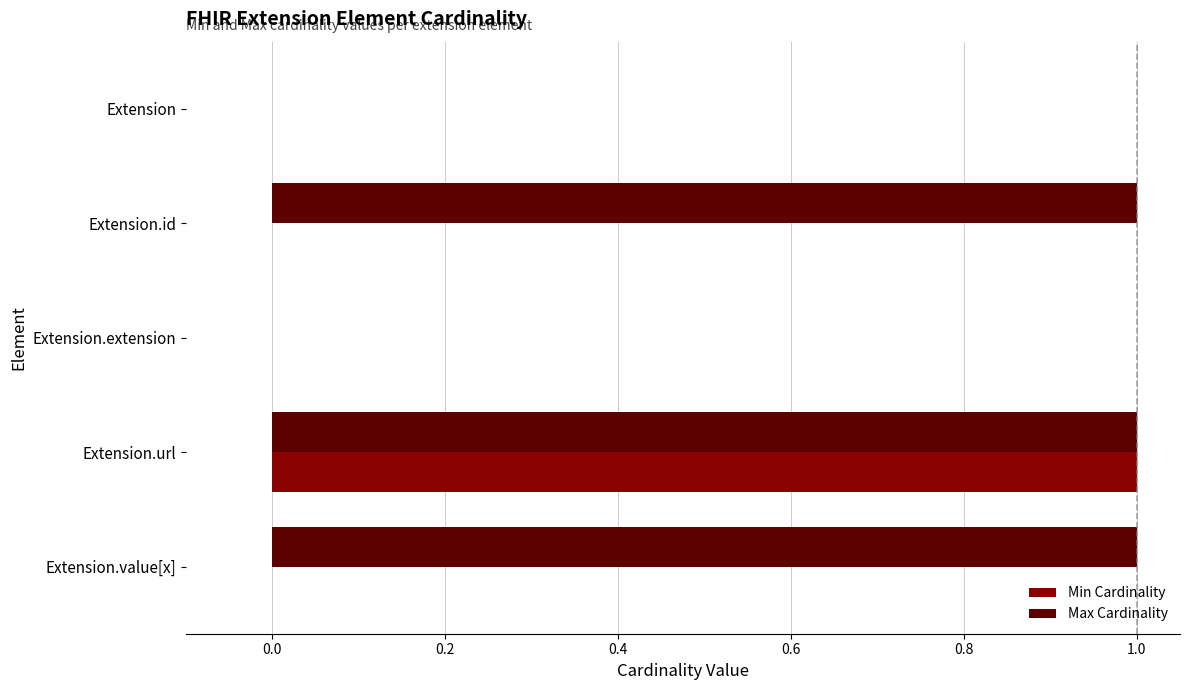

Which series changed the most between Extension.url and Extension.value[x]?

Min Cardinality